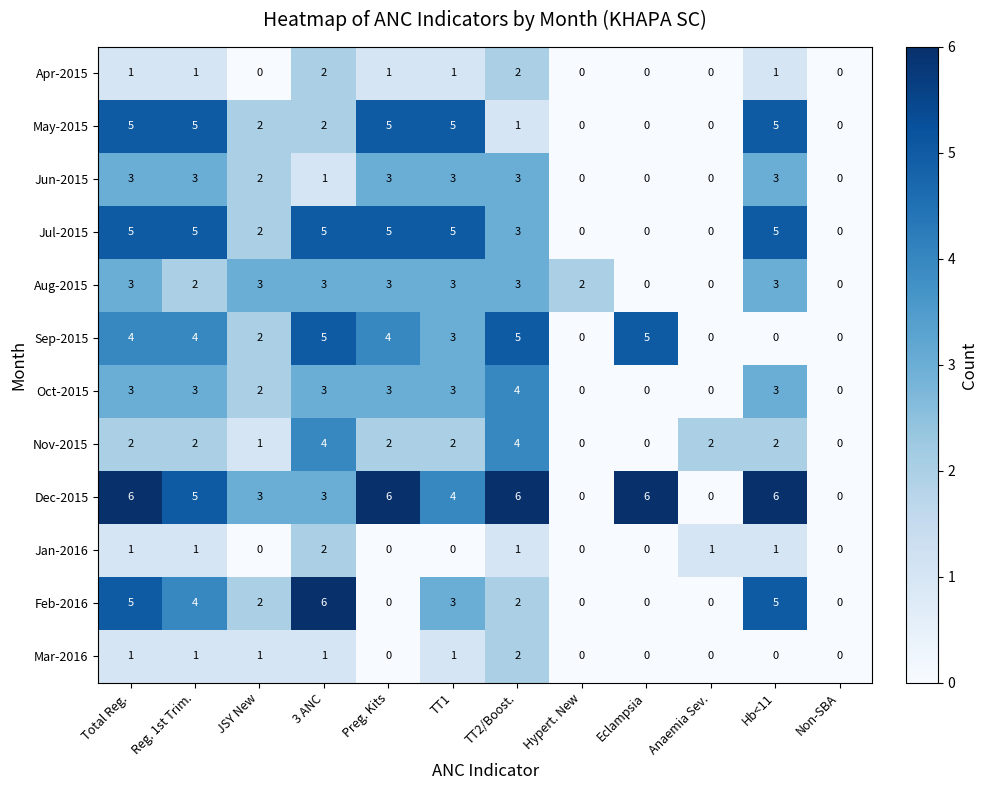

At which category is the sum across all series the highest?

Total Reg.